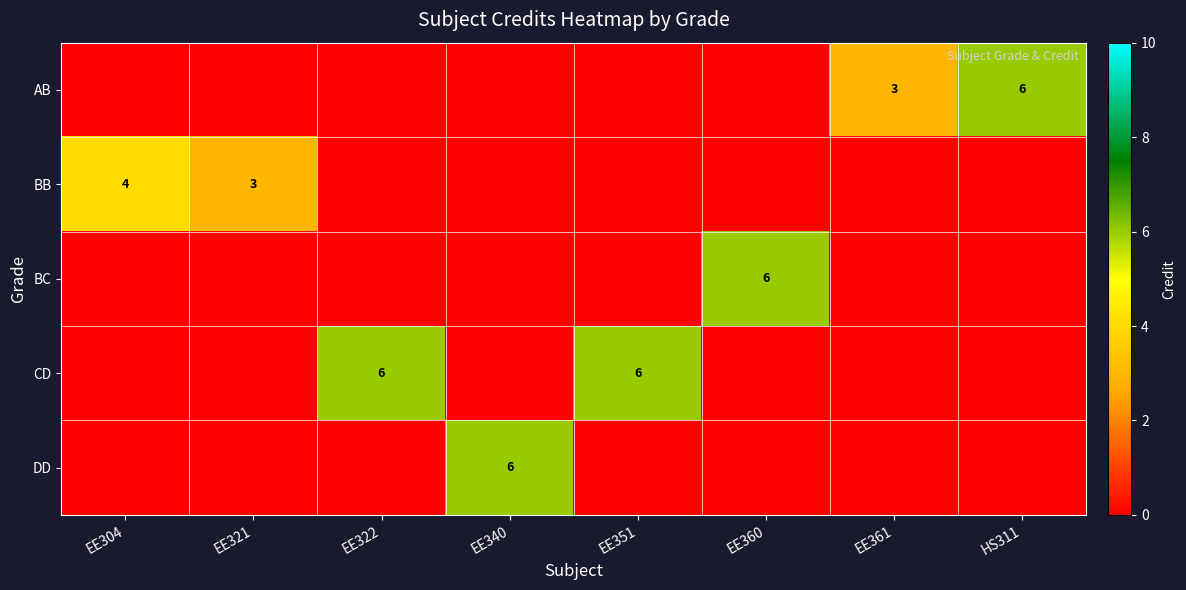

Between EE321 and EE351, which series saw the biggest shift?

CD